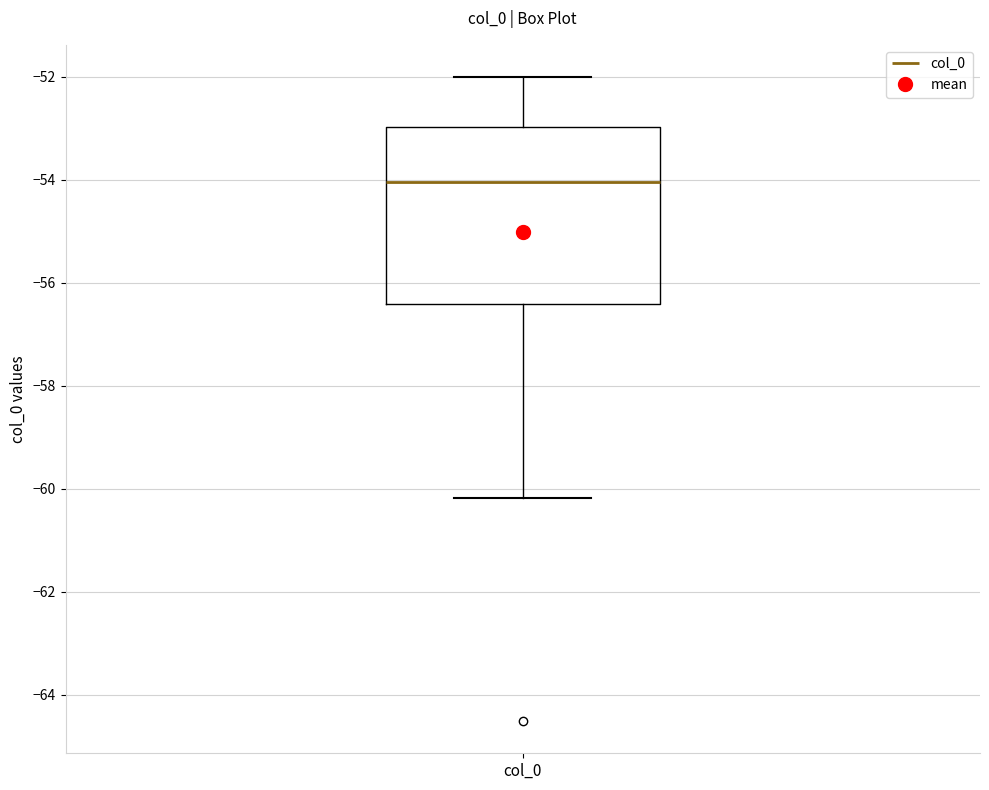

Read this box plot against the y-axis: the position of the median line, the range covered by the box, and the ends of both whiskers. The values are not printed on the chart, so give them approximately, as read against the axis.

median -54.0, box -56.4 to -53.0, whiskers -60.2 to -52.0